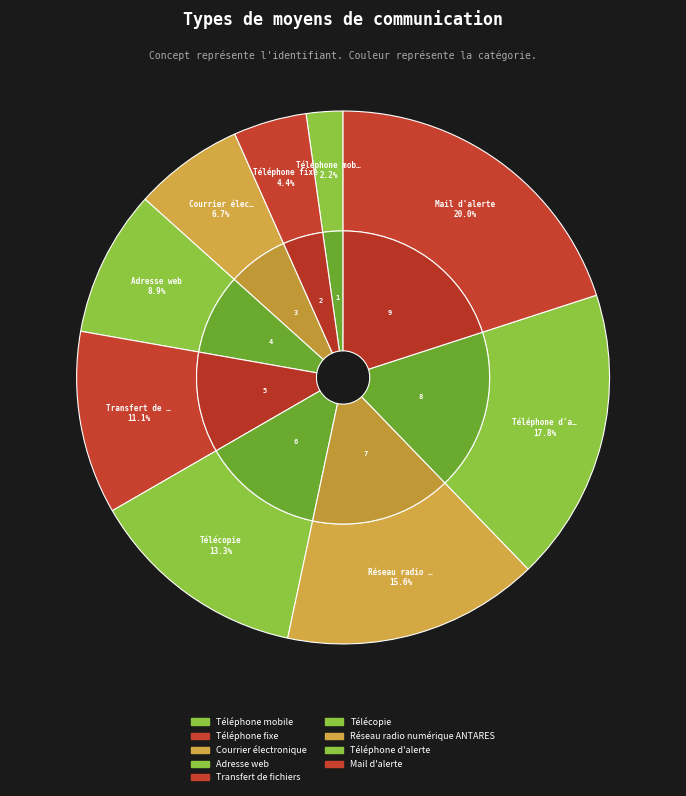

The Réseau radio numérique ANTARES slice represents 23% of the pie. True or false?

False